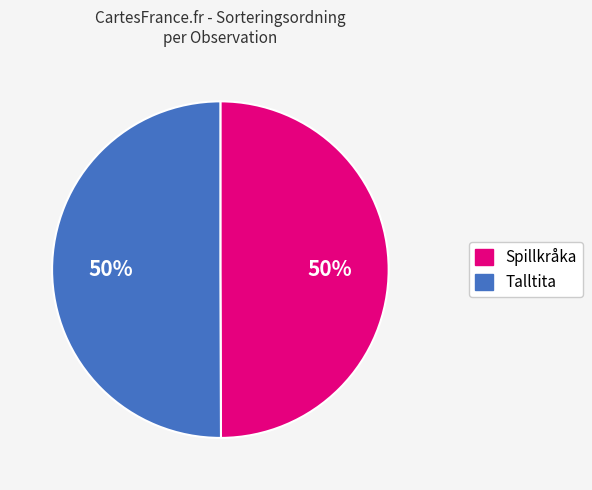

To the nearest percent, what is the average slice percentage?

50%